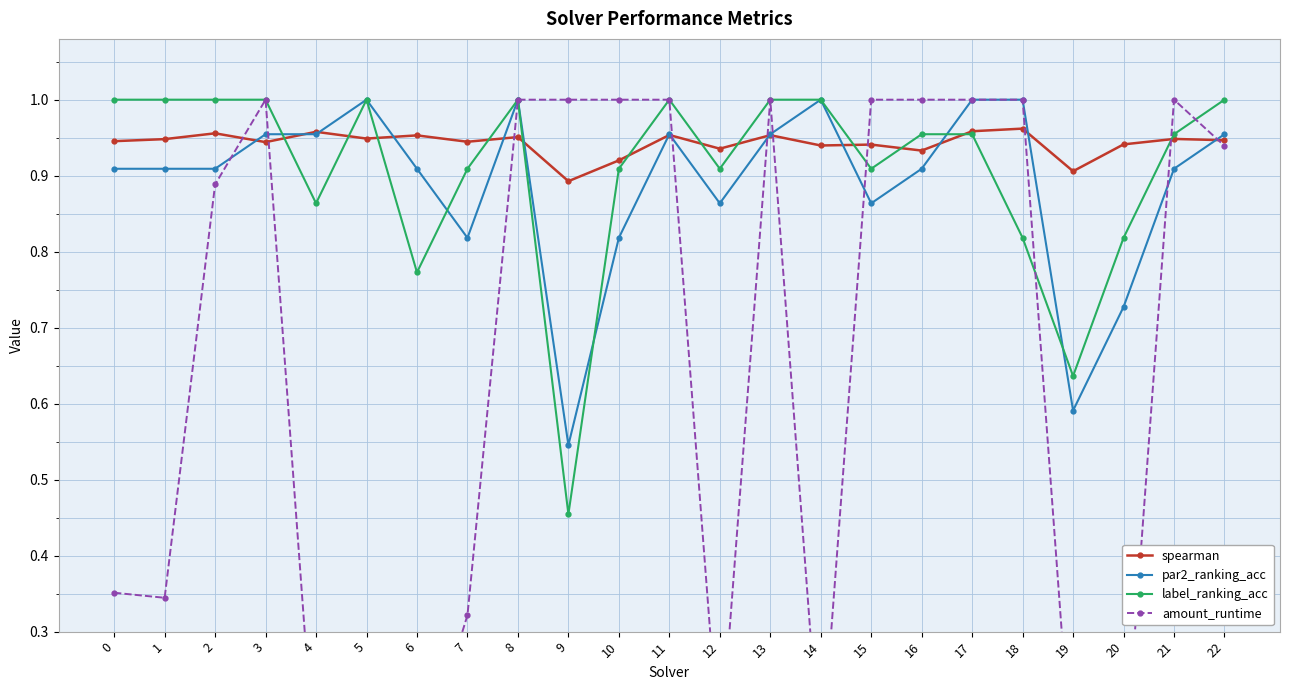

Read the par2_ranking_acc value at 12.

0.9